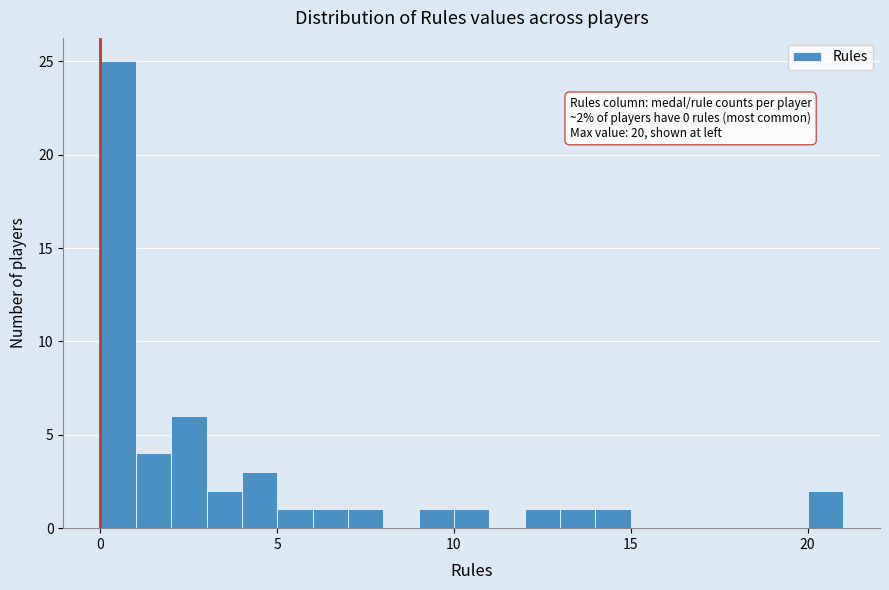

Read against the x-axis, roughly where is the centre of the tallest bar?

0.5